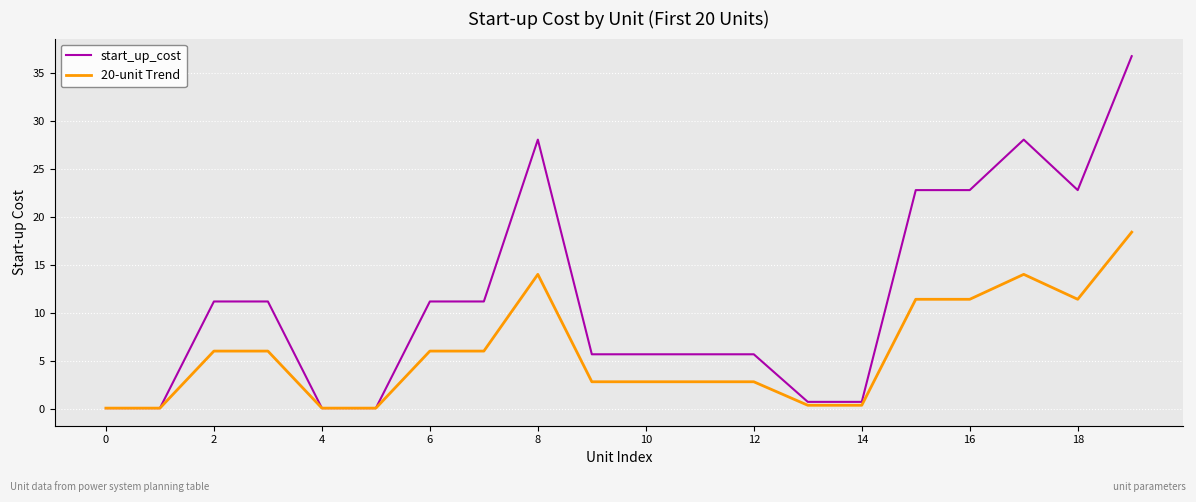

What is the average value of the start_up_cost series?

11.5